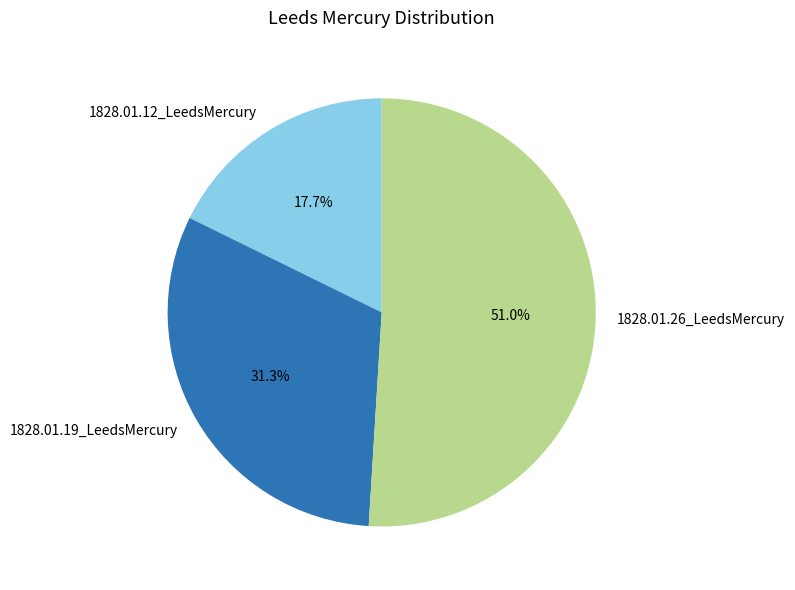

Rank the categories by value from lowest to highest.

1828.01.12_LeedsMercury, 1828.01.19_LeedsMercury, 1828.01.26_LeedsMercury